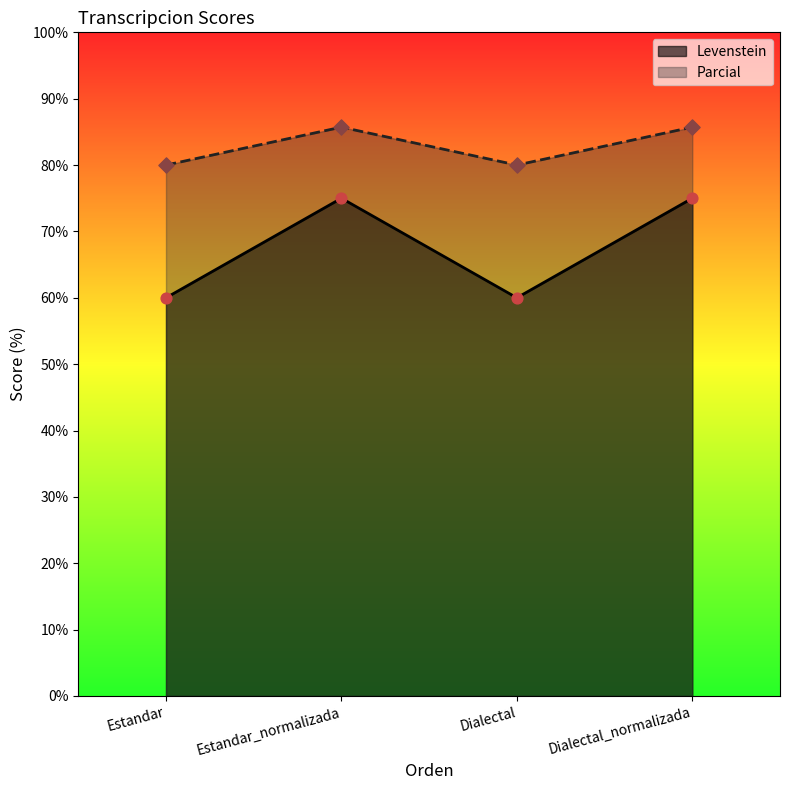

Which series has the widest spread of Y values?

Levenstein